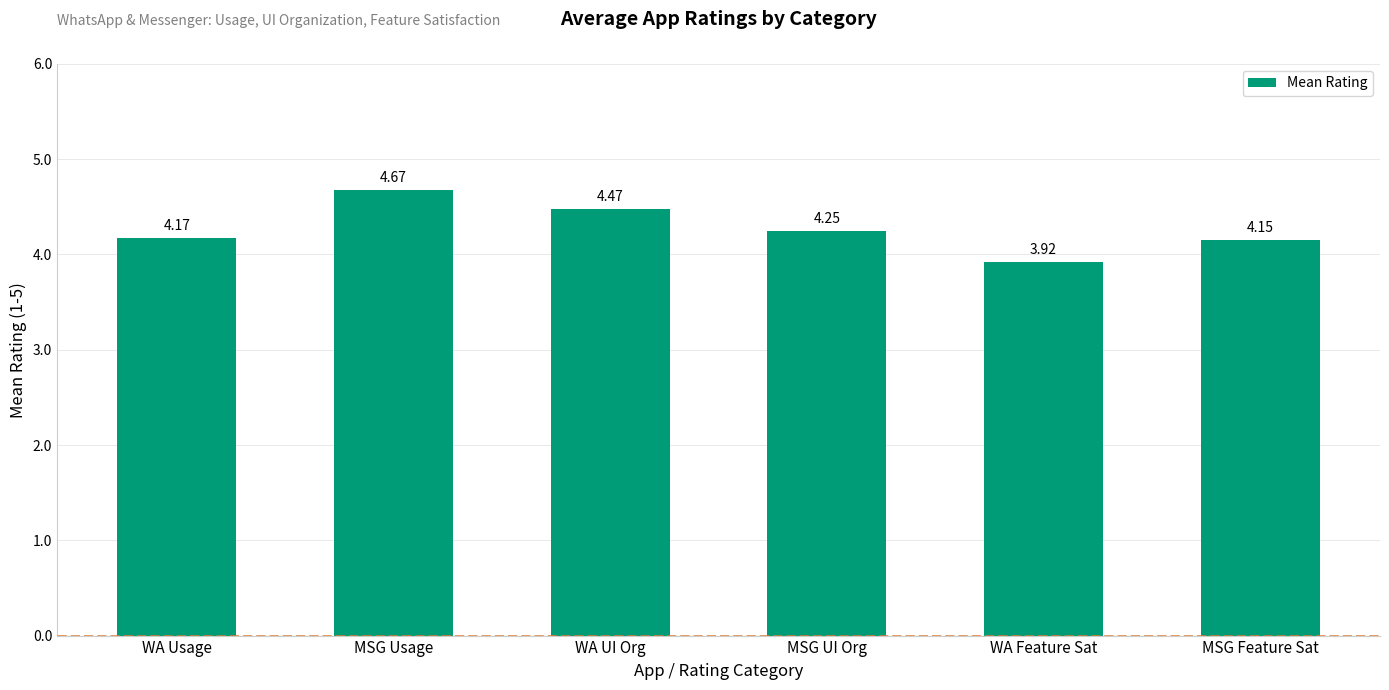

What is the difference between the values at MSG UI Org and WA Feature Sat?

0.3